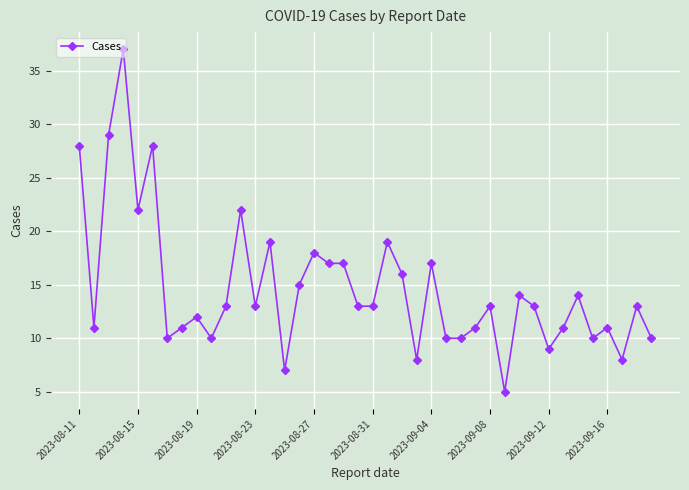

True or false: there are more than 0 points higher than both neighbors.

True